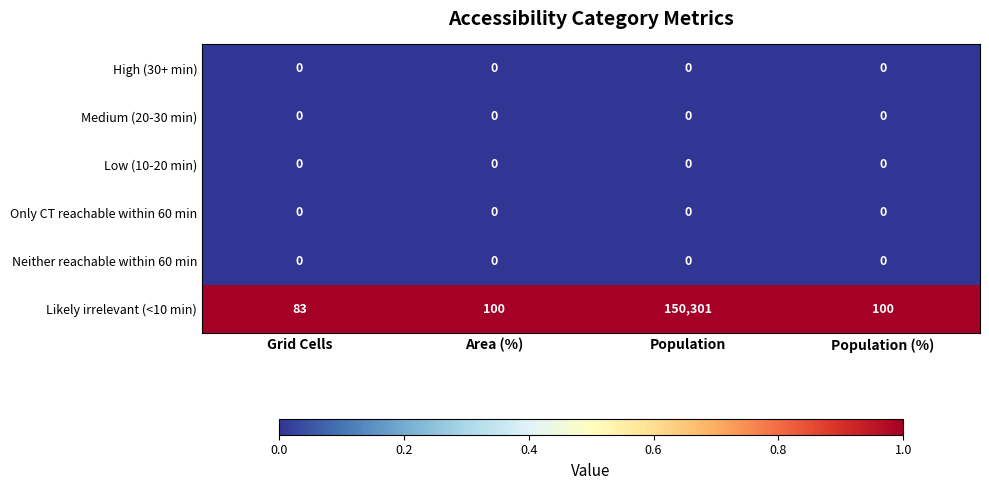

Reading right to left, list all the values displayed in this chart.

High (30+ min): Population (%)=0	Population=0	Area (%)=0	Grid Cells=0
Medium (20-30 min): Population (%)=0	Population=0	Area (%)=0	Grid Cells=0
Low (10-20 min): Population (%)=0	Population=0	Area (%)=0	Grid Cells=0
Only CT reachable within 60 min: Population (%)=0	Population=0	Area (%)=0	Grid Cells=0
Neither reachable within 60 min: Population (%)=0	Population=0	Area (%)=0	Grid Cells=0
Likely irrelevant (<10 min): Population (%)=100	Population=150301	Area (%)=100	Grid Cells=83